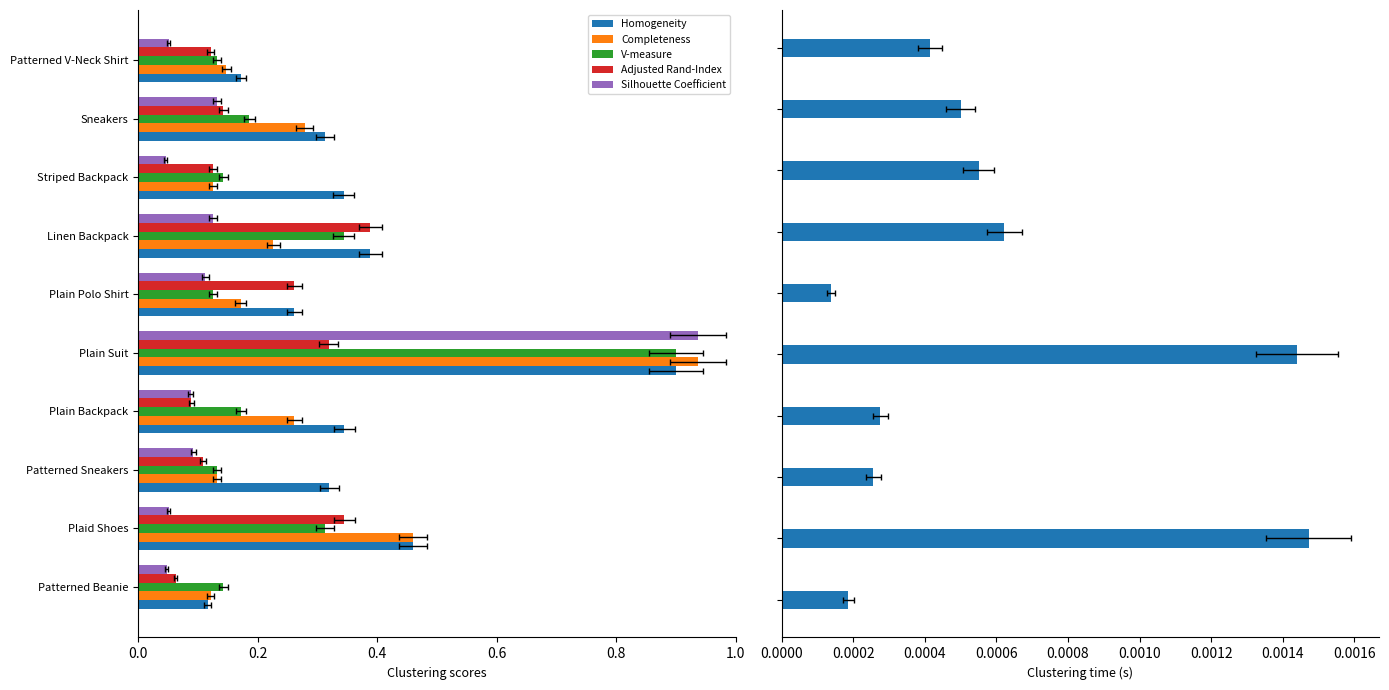

Count the Adjusted Rand-Index values in the range 0 to 1.

10